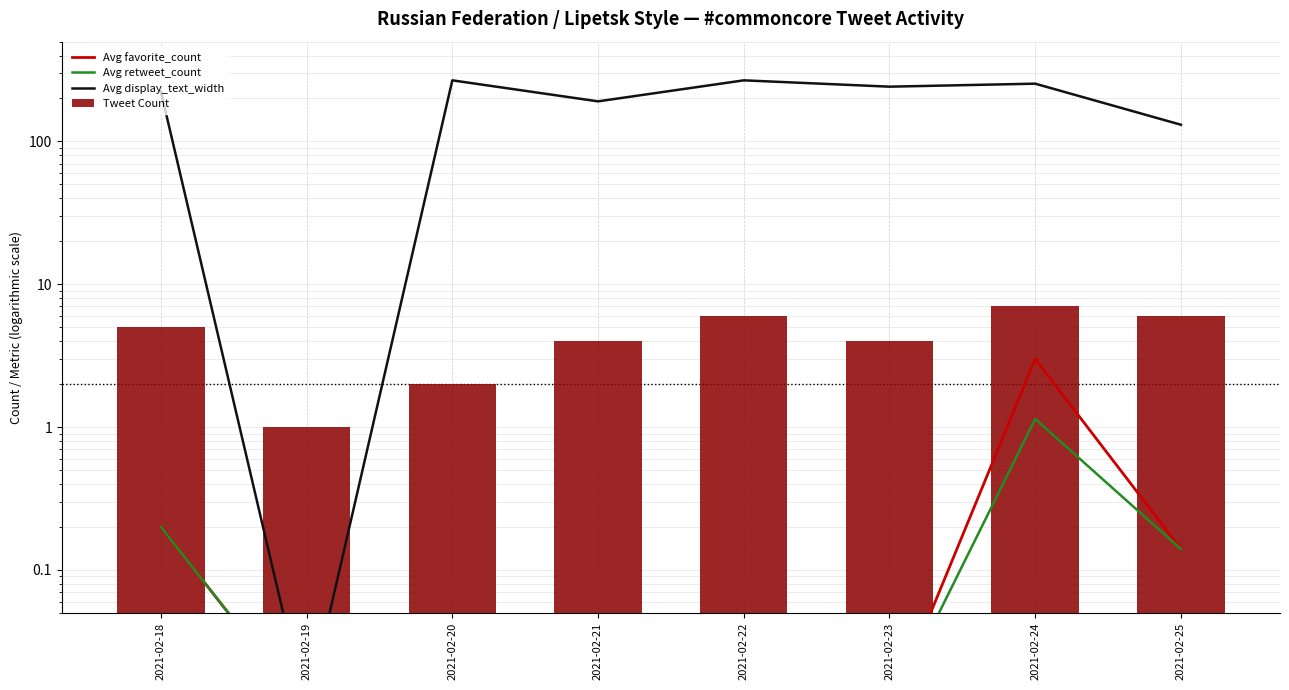

At 2021-02-24, list the series in order from smallest to largest.

Avg retweet_count, Avg favorite_count, Tweet Count, Avg display_text_width